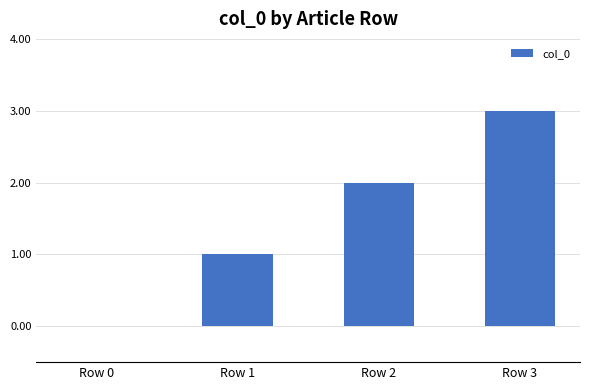

True or false: the data shows -1 at Row 0.

False